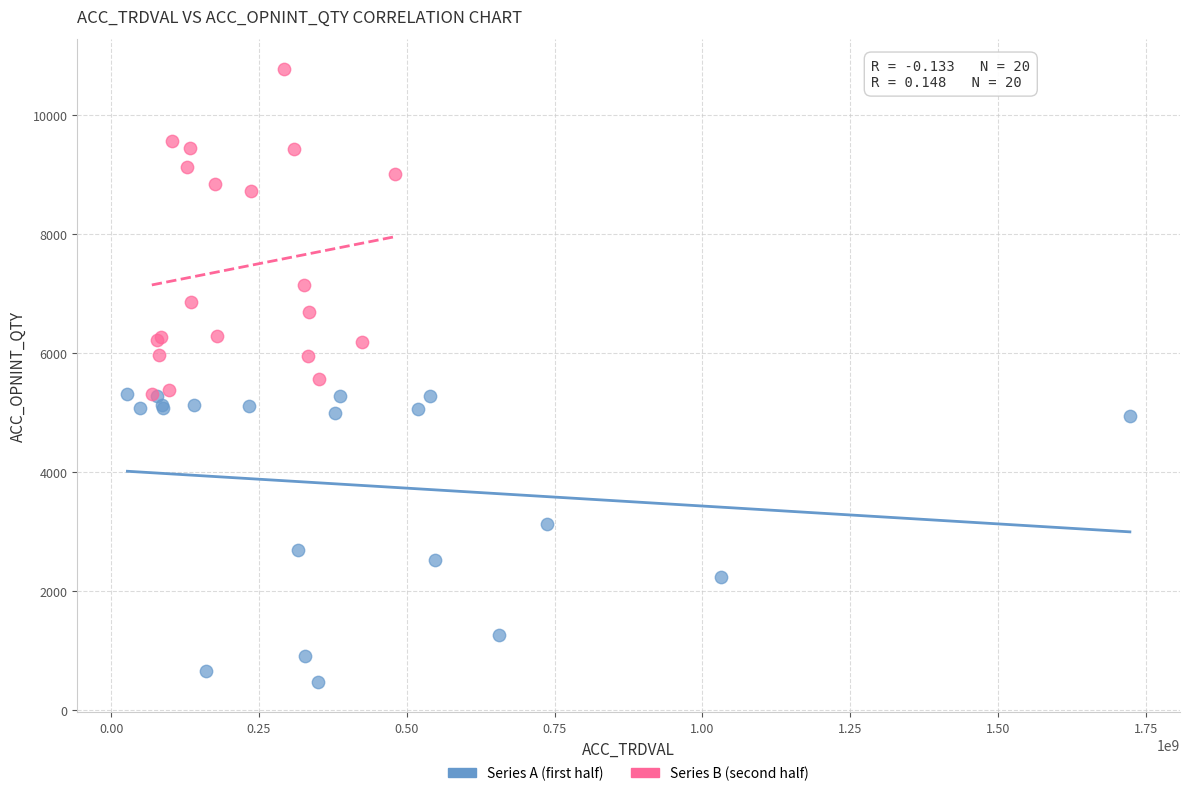

What are all the series names shown in the legend?

Series A (first half), Series B (second half)